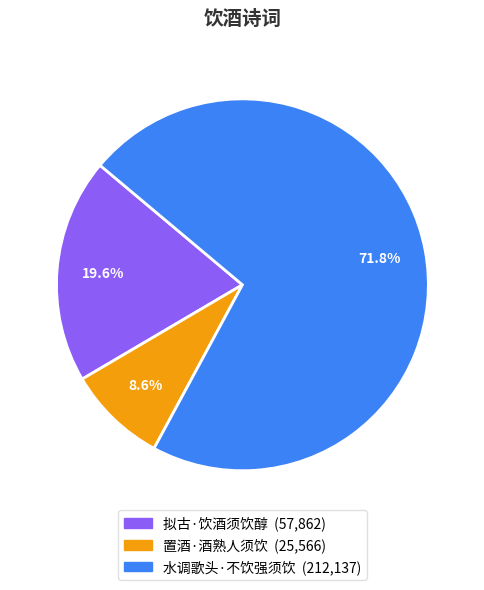

To the nearest percent, what is the difference between the 置酒·酒熟人须饮 and 拟古·饮酒须饮醇 slice percentages?

11%